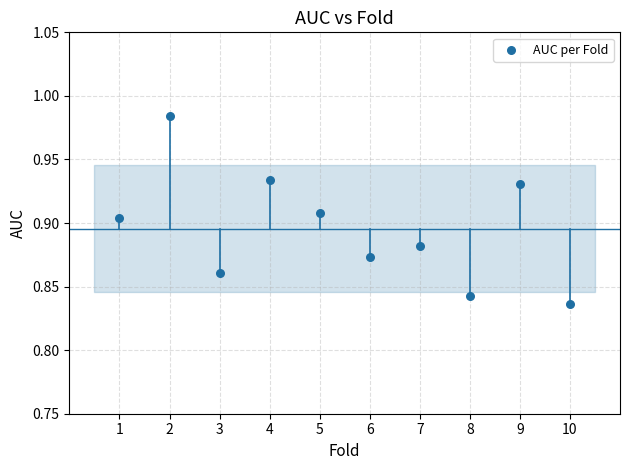

What is the average X value?

5.5